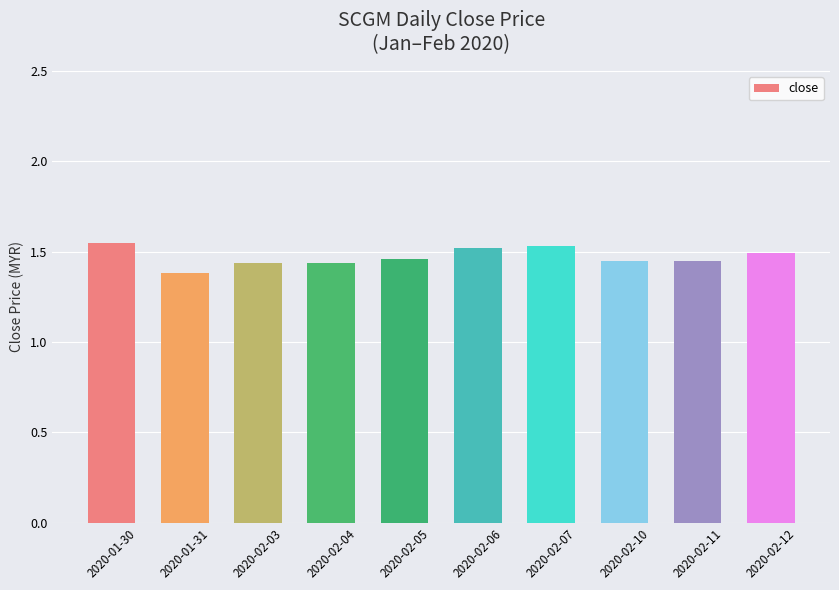

Which has a higher value, 2020-02-12 or 2020-02-03?

2020-02-12